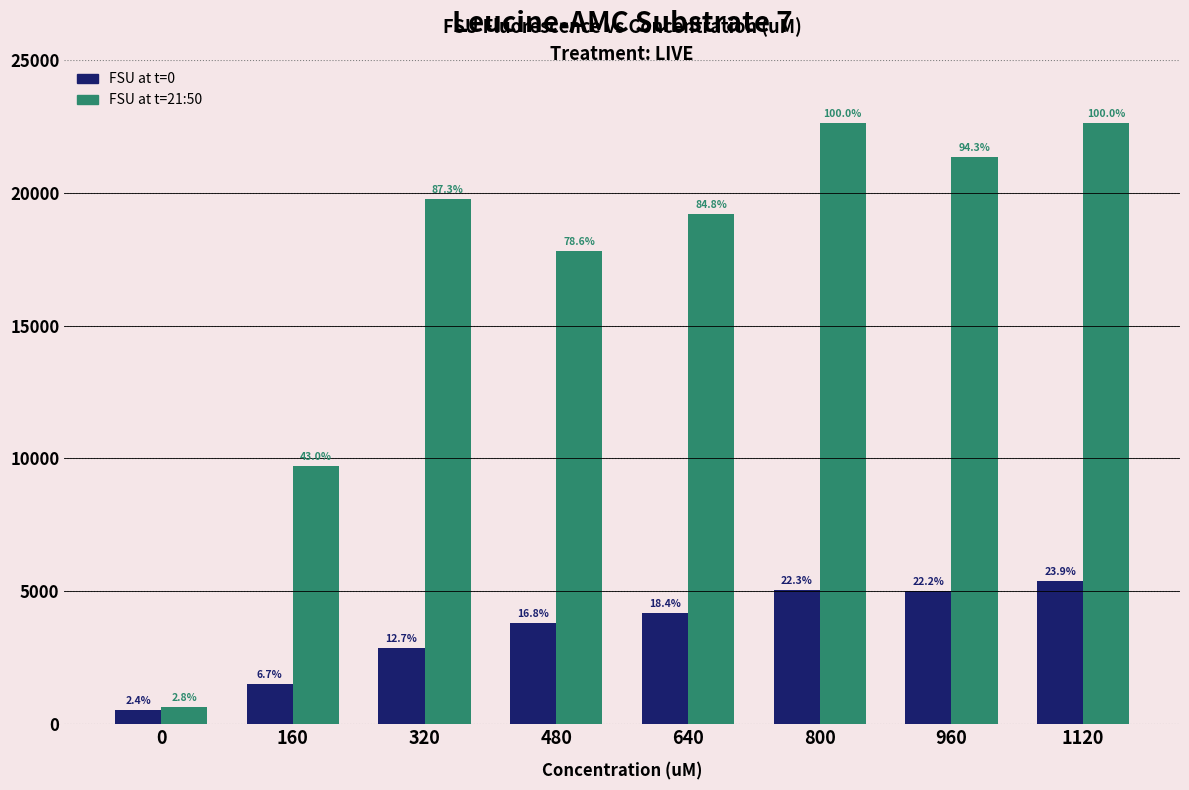

What are all the series names shown in the legend?

FSU at t=0, FSU at t=21:50